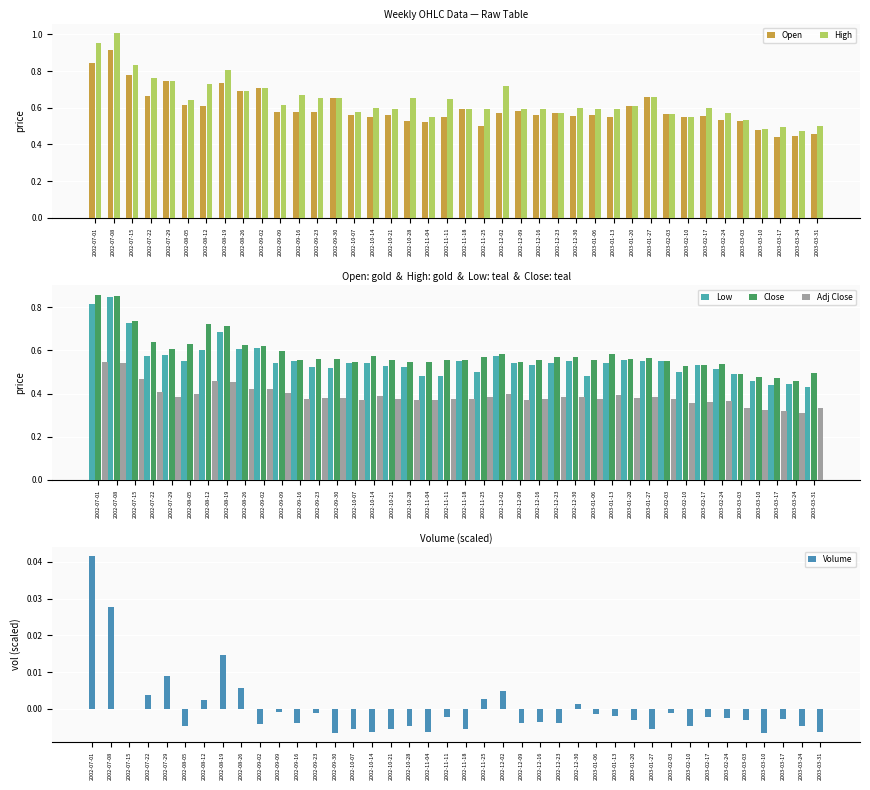

Where is Low nearest to the value 0?

2003-03-31